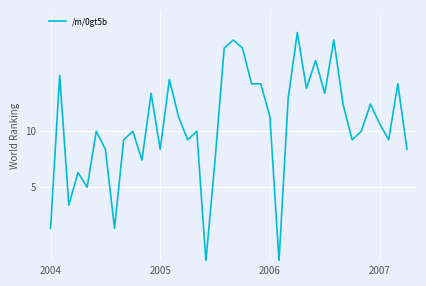

How many values are below 11?

20